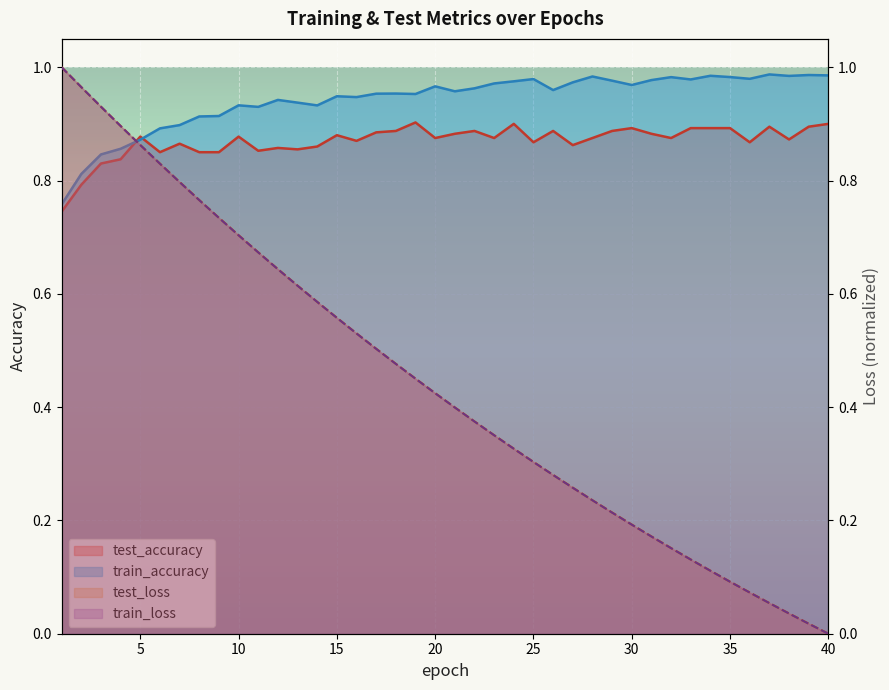

Where is the first local maximum for train_accuracy?

10